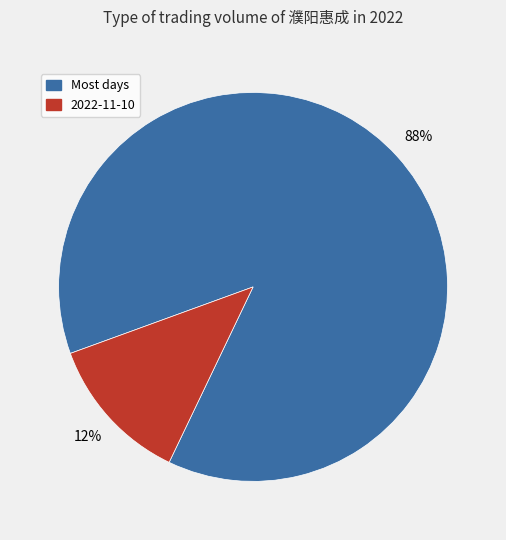

To the nearest percent, what is the average slice percentage?

50%